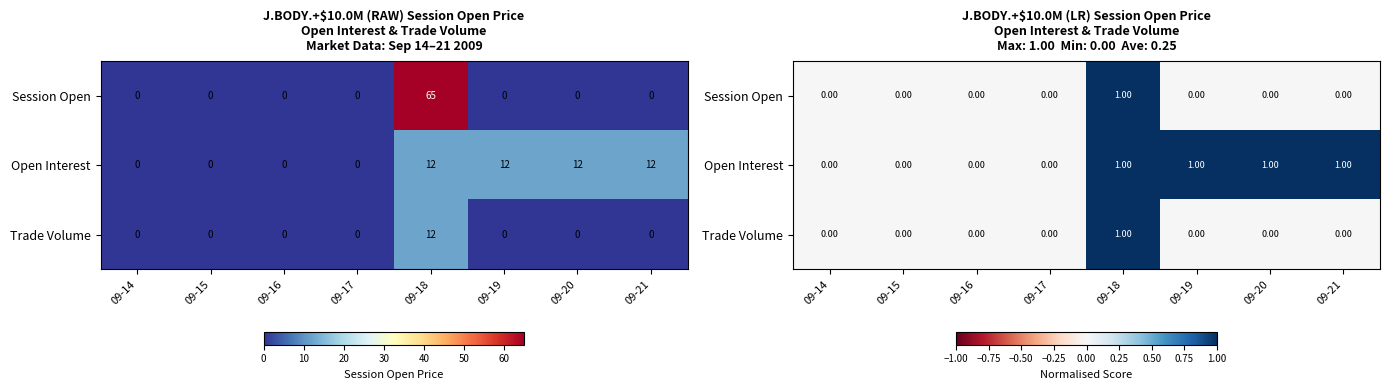

Count the number of data series in this chart.

3